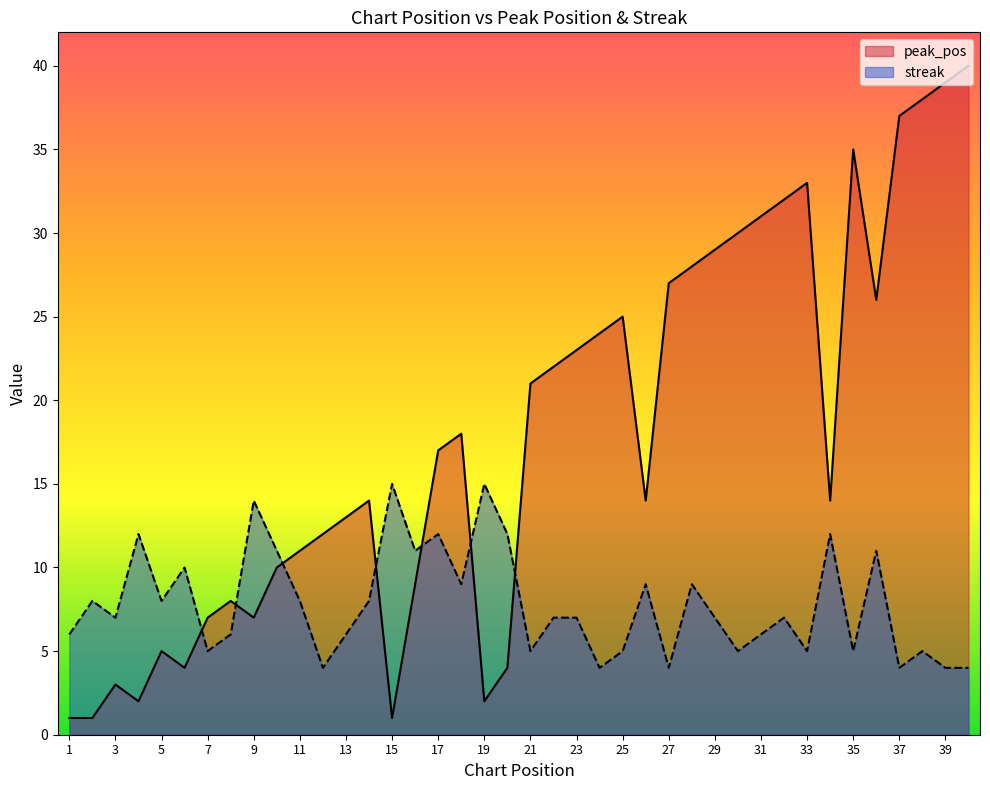

Which series has the widest spread of values?

peak_pos